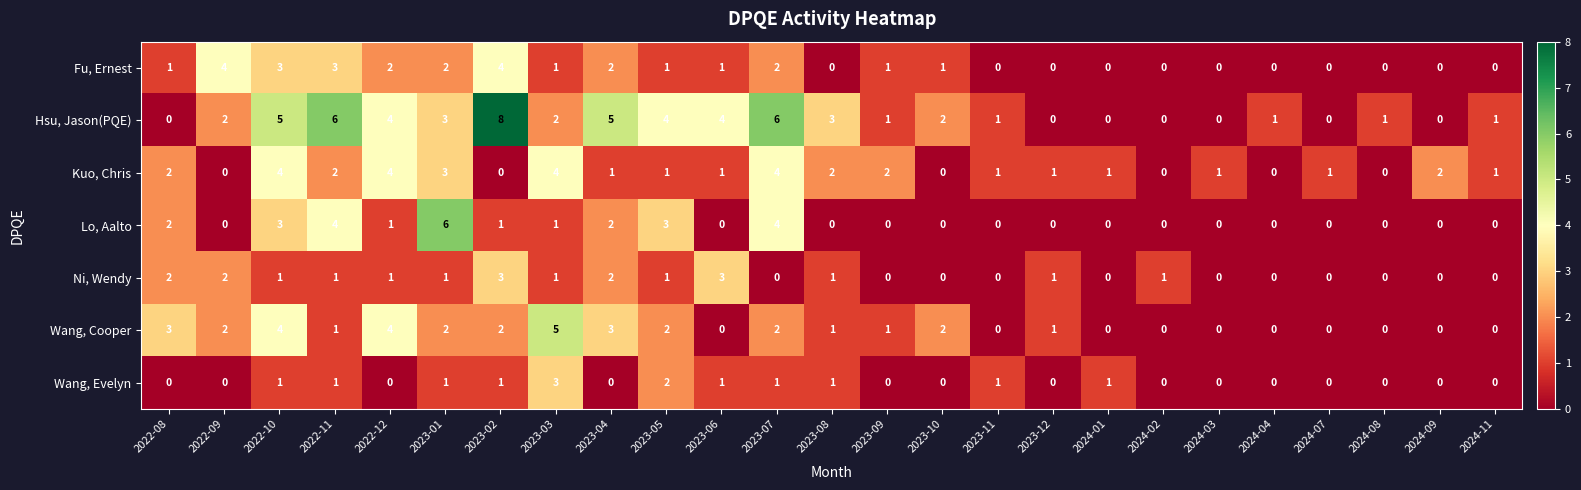

Which series changed the most between 2023-01 and 2023-11?

Lo, Aalto